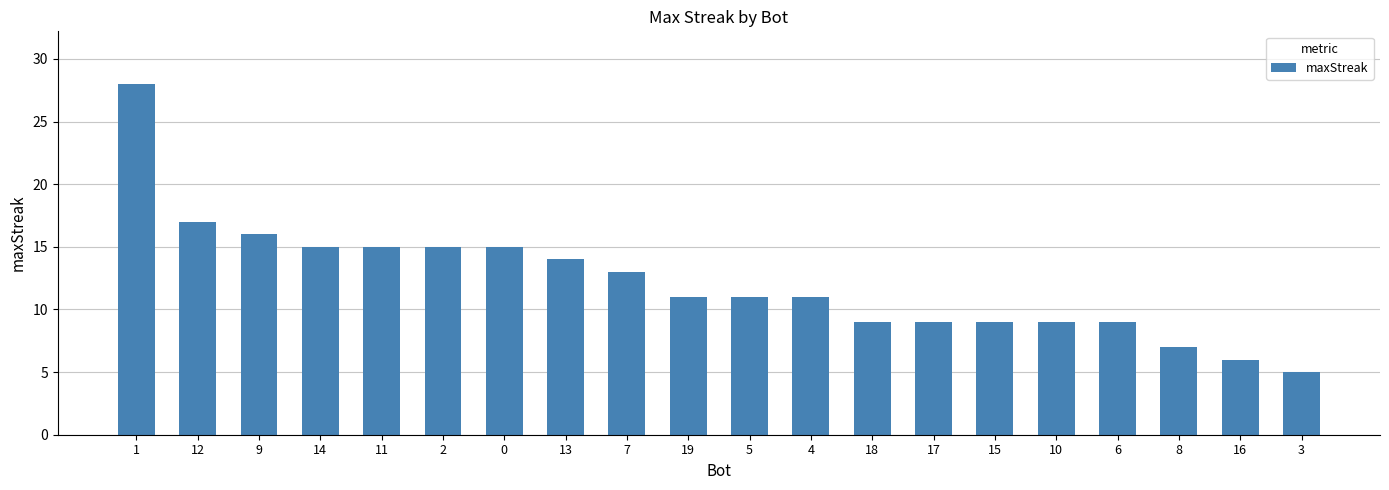

At which category does the chart reach its peak across all series?

1